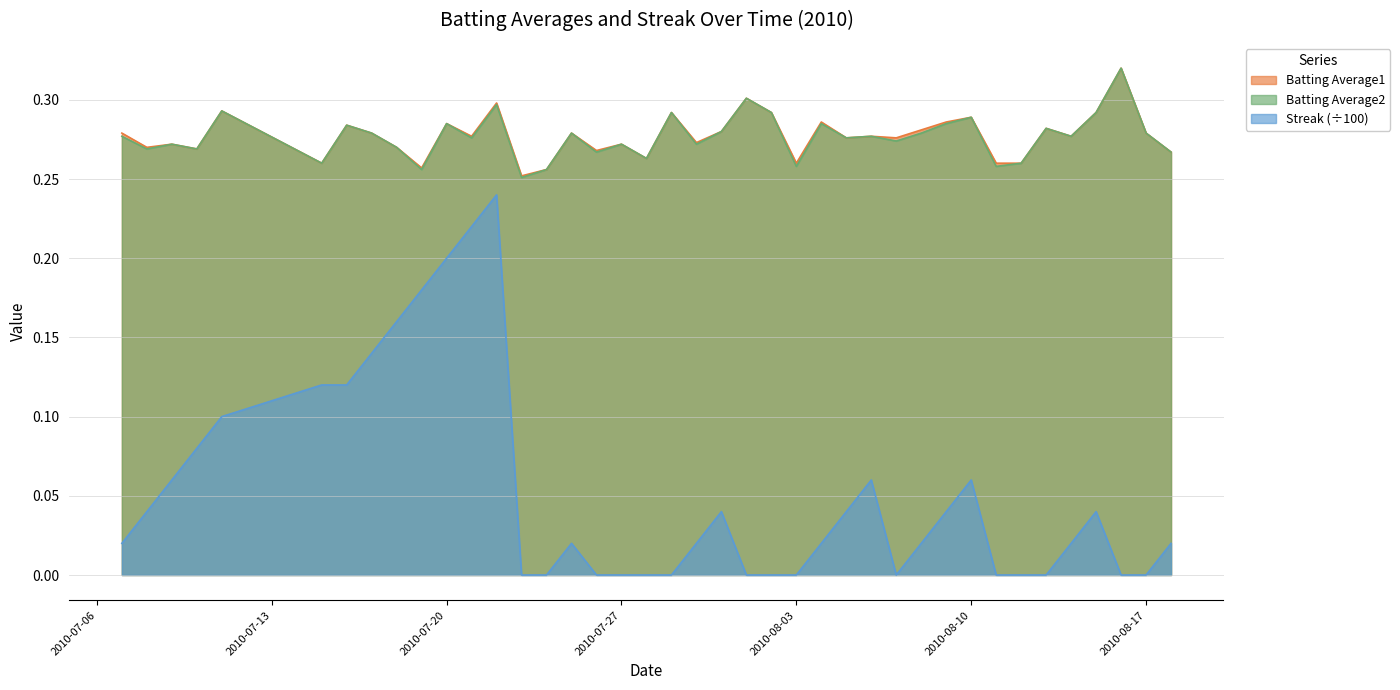

The value of Batting Average1 at 2010-07-25 is 0.3. True or false?

True